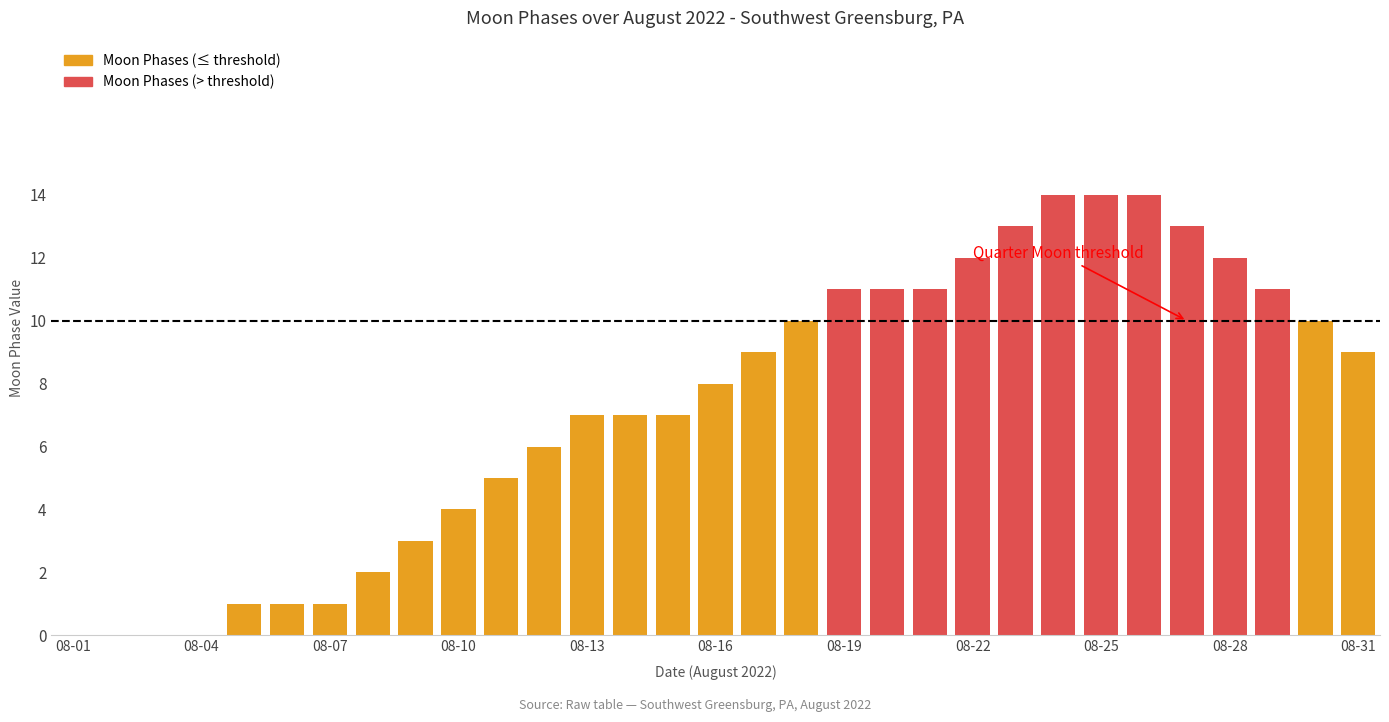

What is the sum of all values?

226